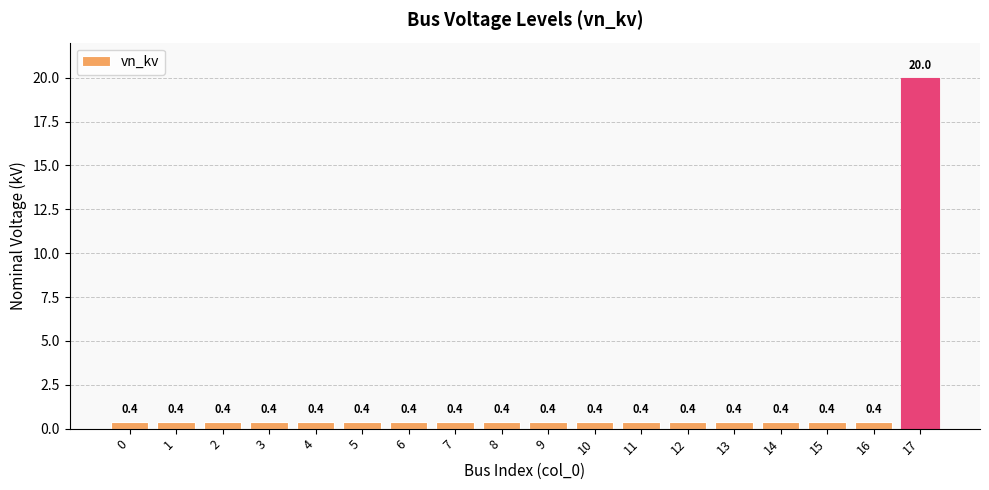

What value does the data have at 1?

0.4